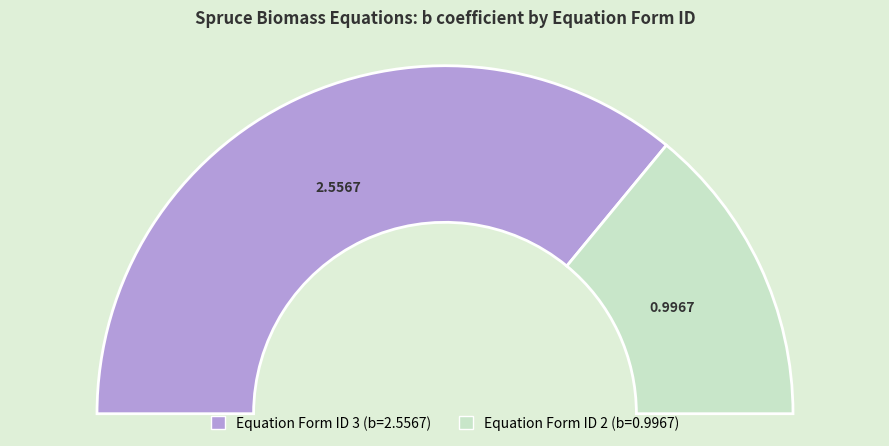

To the nearest percent, what is the combined percentage of Equation Form ID 3 and Equation Form ID 2?

100%